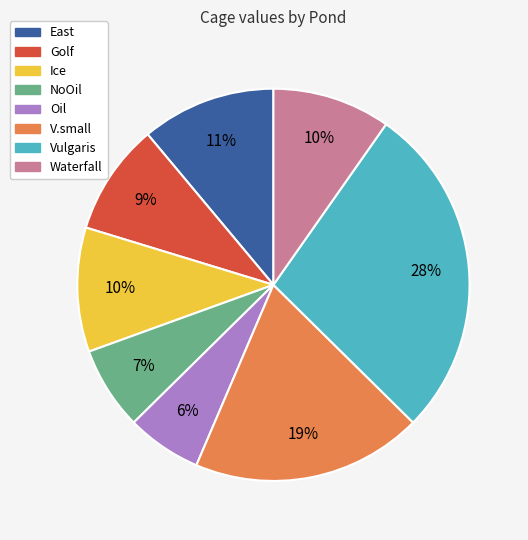

Is the sum of Waterfall and Oil greater than half?

No